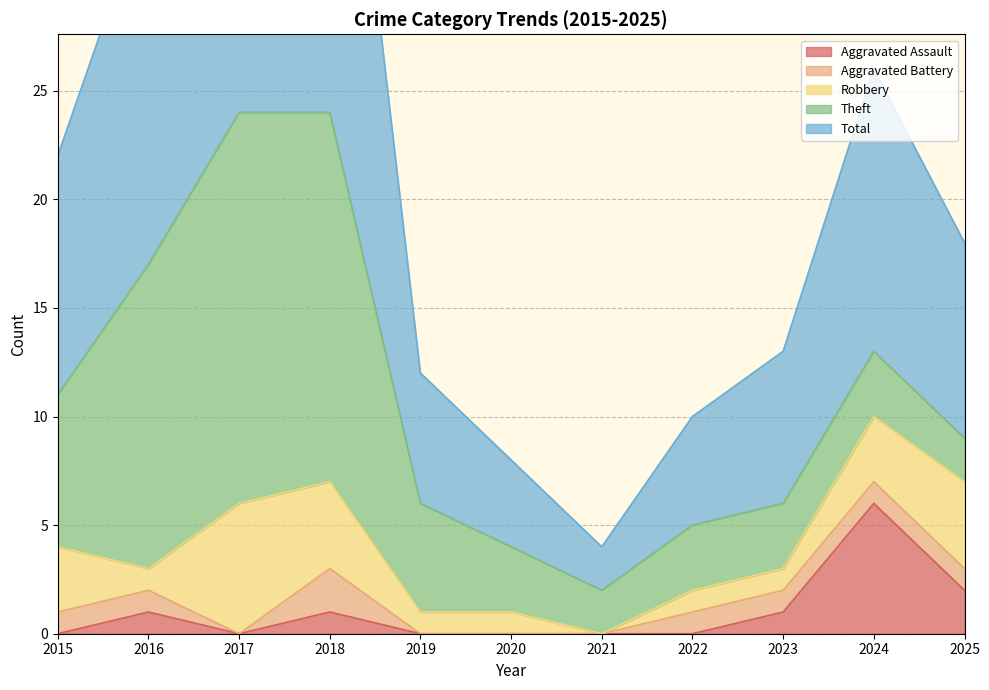

What is the approximate value of Robbery at 2022?

1